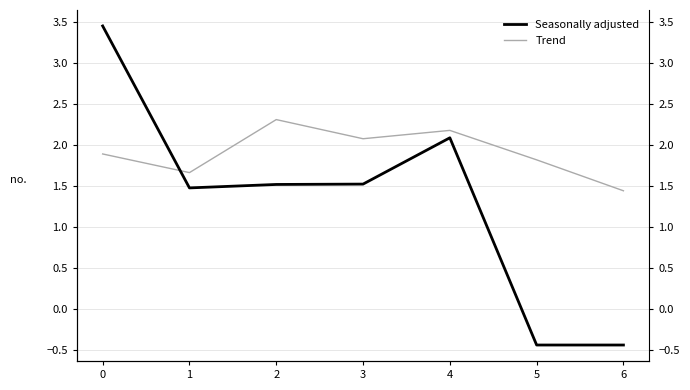

What is the lowest value of the Seasonally adjusted series?

1.4